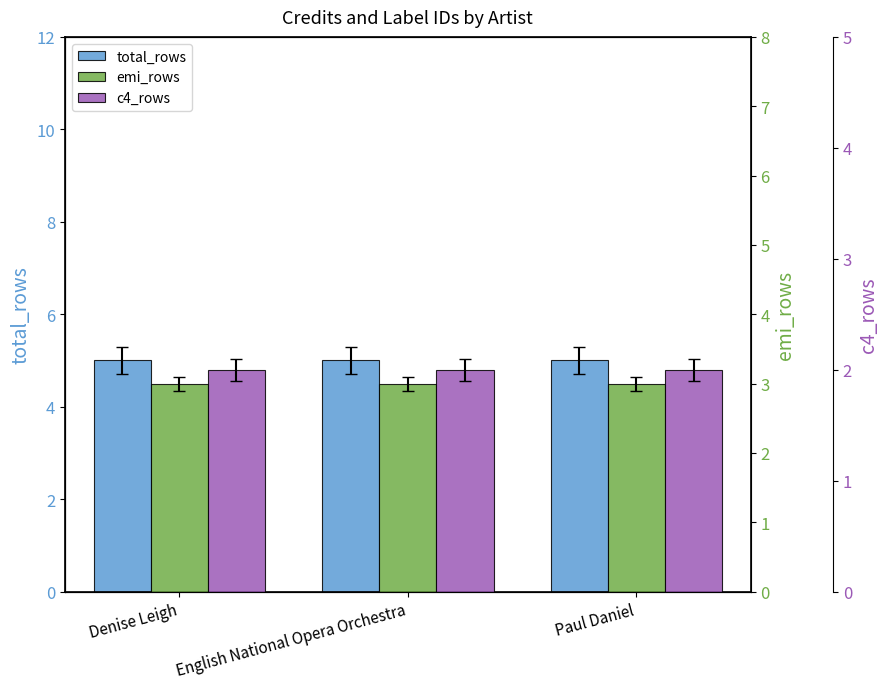

Rank the series by their maximum value, from highest to lowest.

total_rows, emi_rows, c4_rows